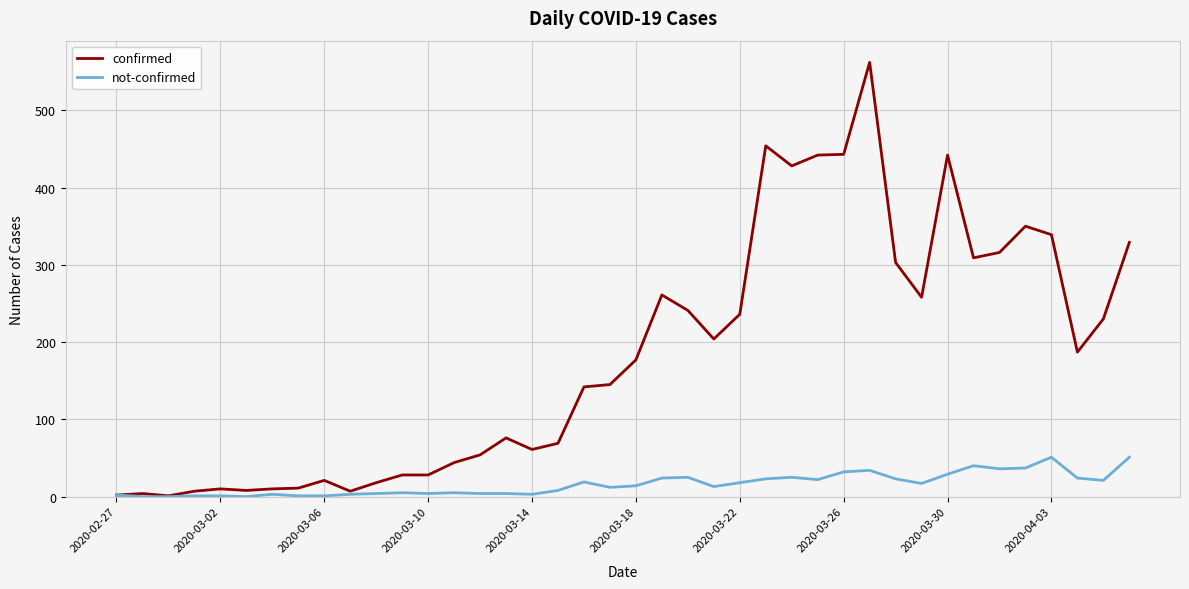

Which series has the largest total across all categories?

confirmed